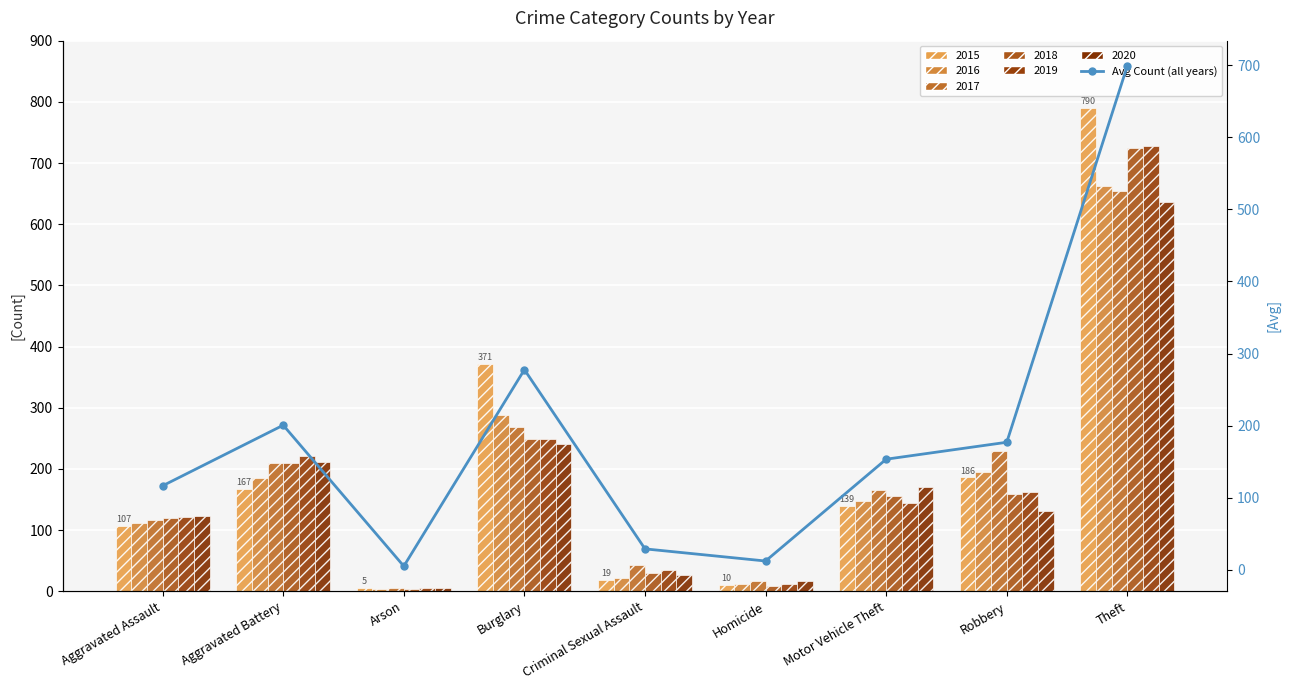

Reading left to right, what are all the values shown in this chart?

Aggravated Assault=116.7	Aggravated Battery=200.7	Arson=5.2	Burglary=277.7	Criminal Sexual Assault=29.2	Homicide=12.3	Motor Vehicle Theft=153.5	Robbery=177.0	Theft=699.2